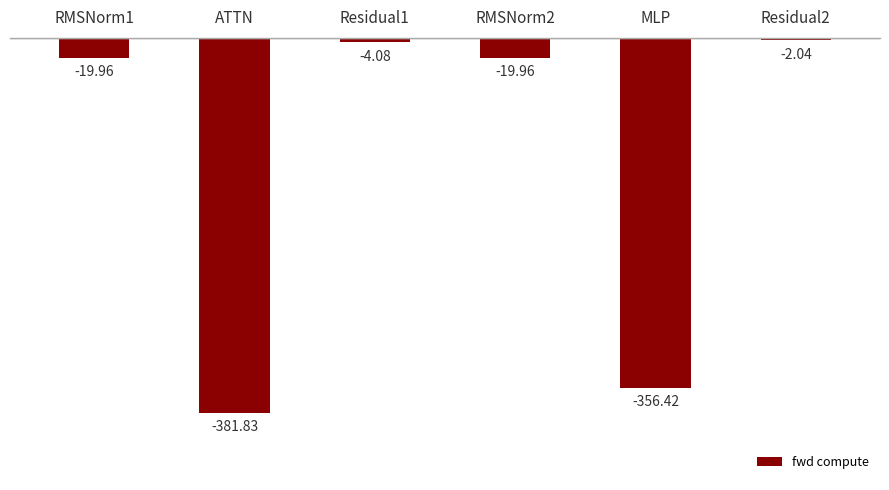

What is the label of the 3rd bar from the left?

Residual1